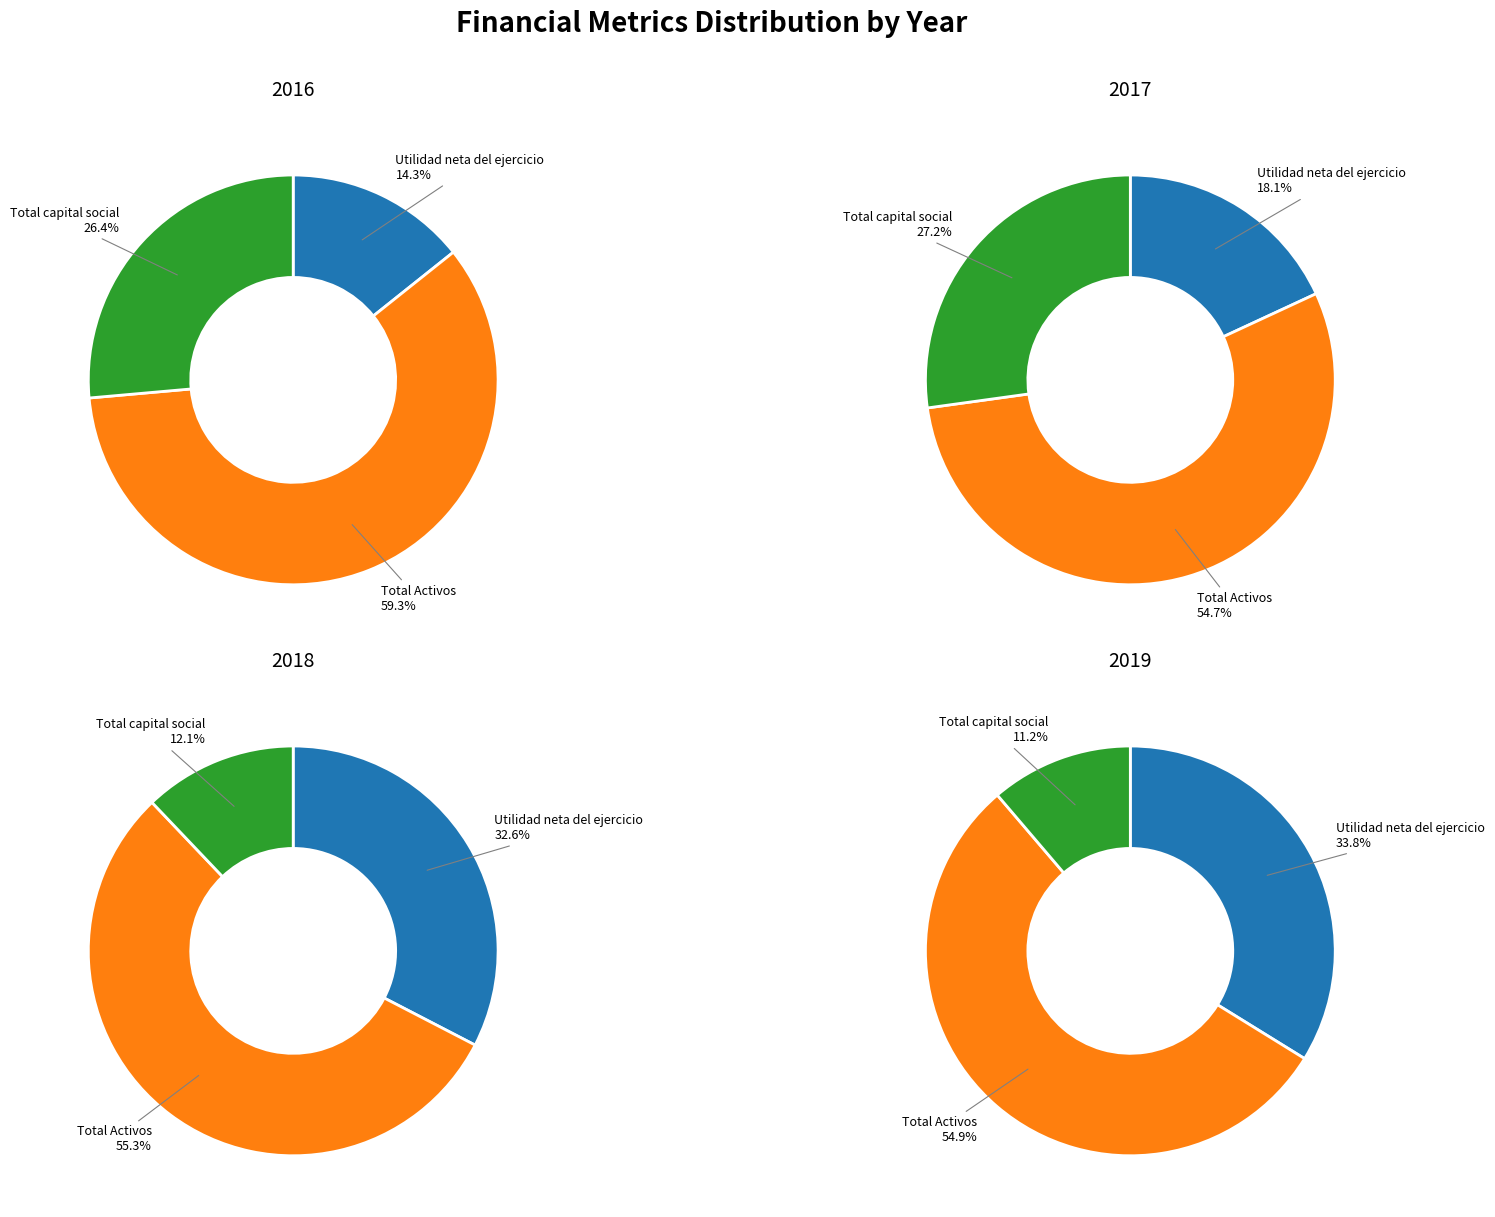

What is the difference between the highest and lowest values at Total capital social?

1769025.2